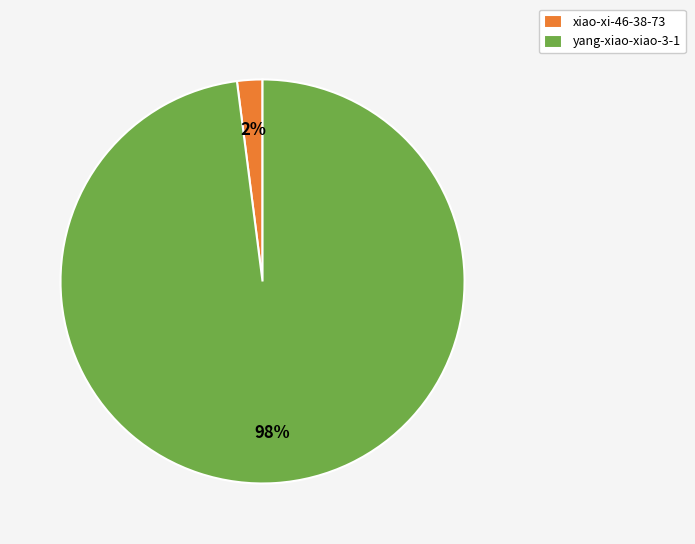

Is the sum of yang-xiao-xiao-3-1 and xiao-xi-46-38-73 greater than half?

Yes